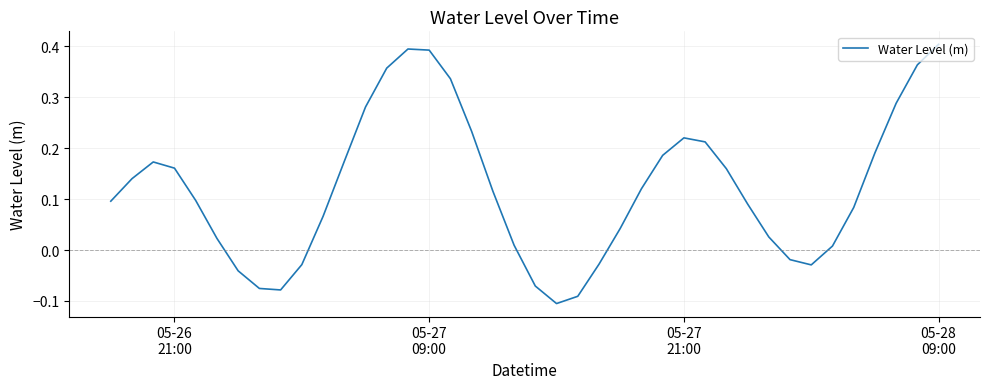

Reading right to left, transcribe all the data shown in this chart.

0.4	0.4	0.3	0.2	0.1	0.0	-0.0	-0.0	0.0	0.1	0.2	0.2	0.2	0.2	0.1	0.0	-0.0	-0.1	-0.1	-0.1	0.0	0.1	0.2	0.3	0.4	0.4	0.4	0.3	0.2	0.1	-0.0	-0.1	-0.1	-0.0	0.0	0.1	0.2	0.2	0.1	0.1